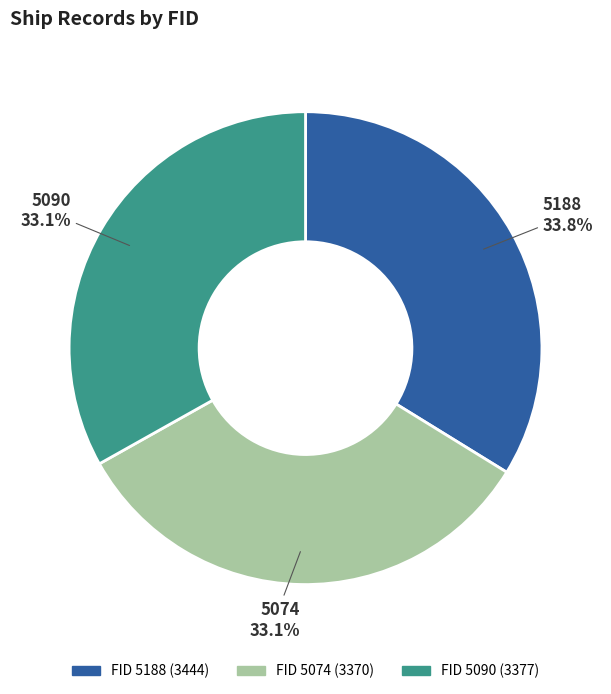

Which category has the biggest portion of the pie?

5188